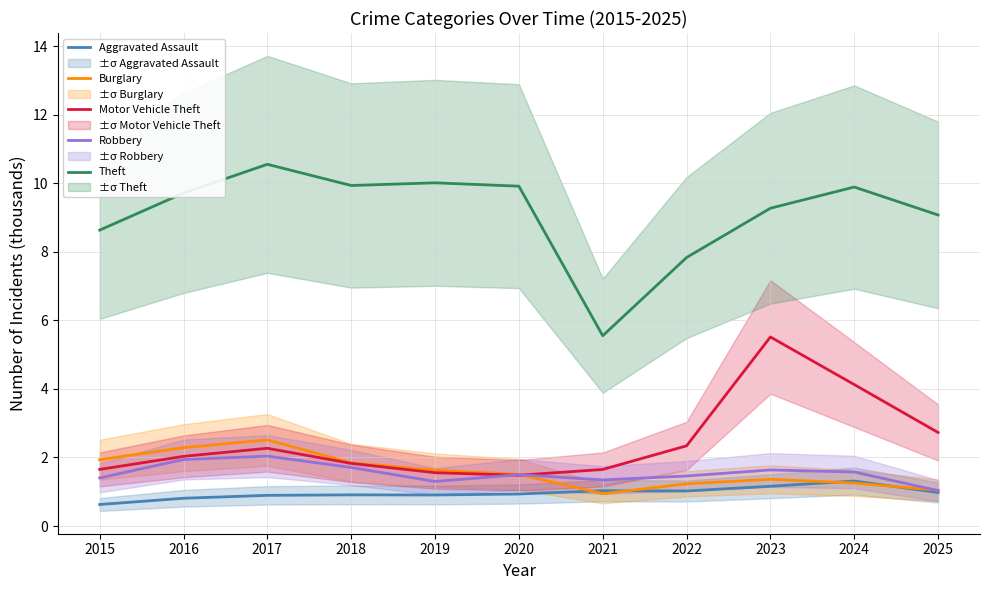

Is the value of Theft at 2017 greater than the value of Motor Vehicle Theft at 2016?

Yes